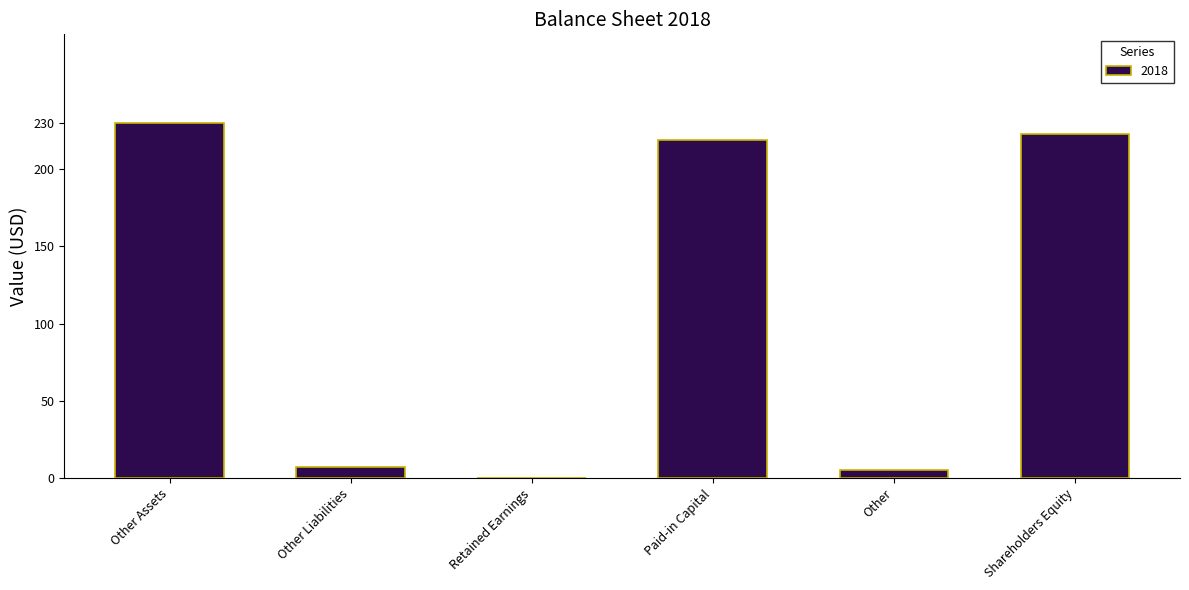

Approximately how many times larger is the value at Shareholders Equity compared to Other Assets?

1.0